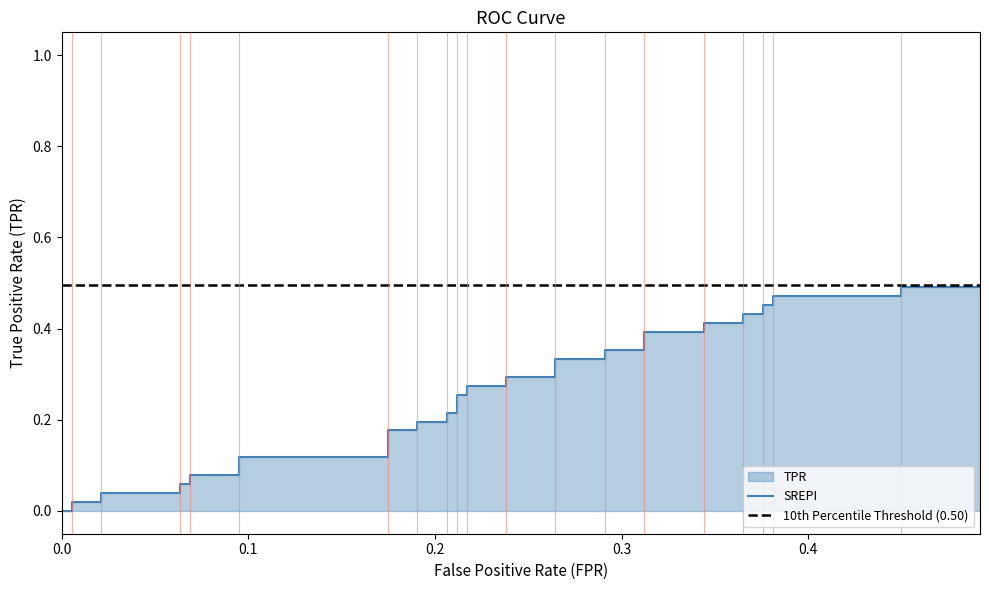

How many data points does each series have?

40